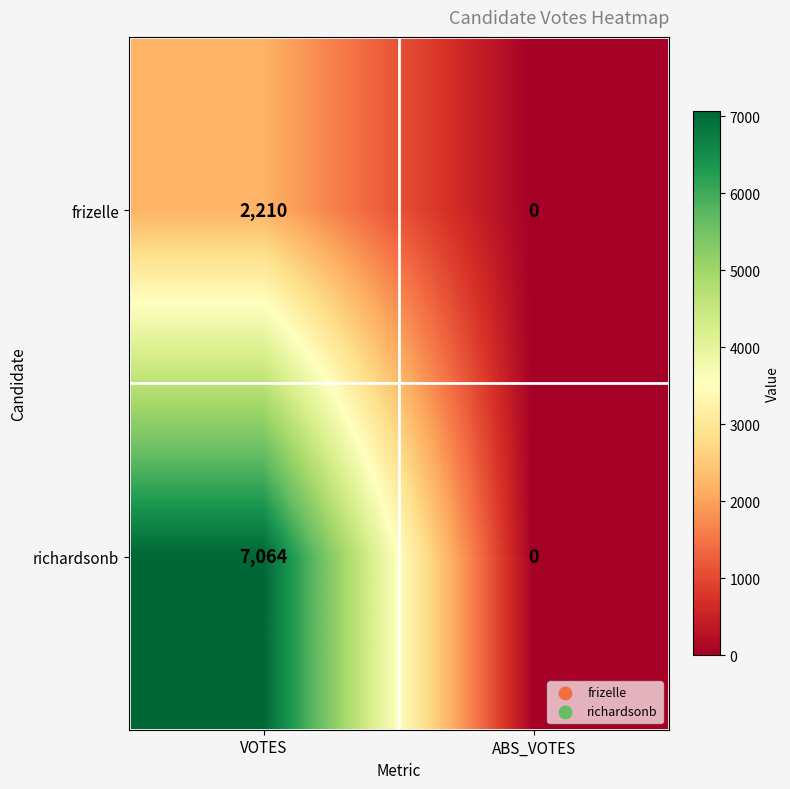

What value does the frizelle series have at VOTES?

2210